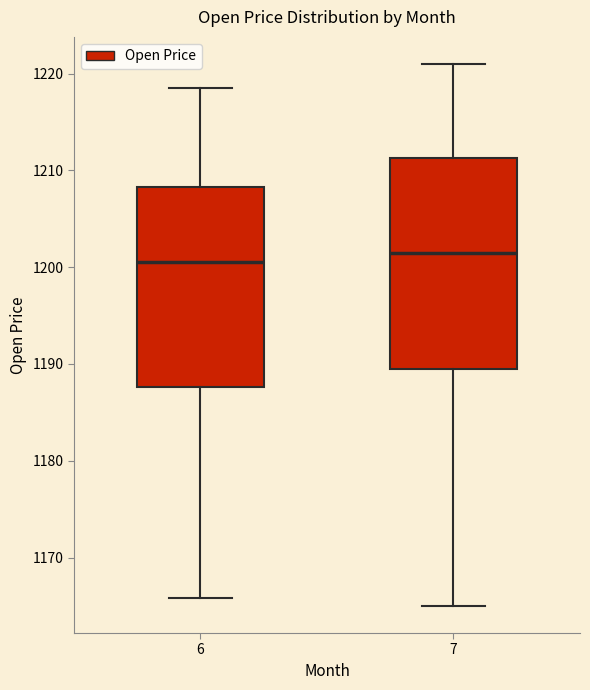

Comparing the boxes themselves (not the whiskers), which one is the tallest?

7